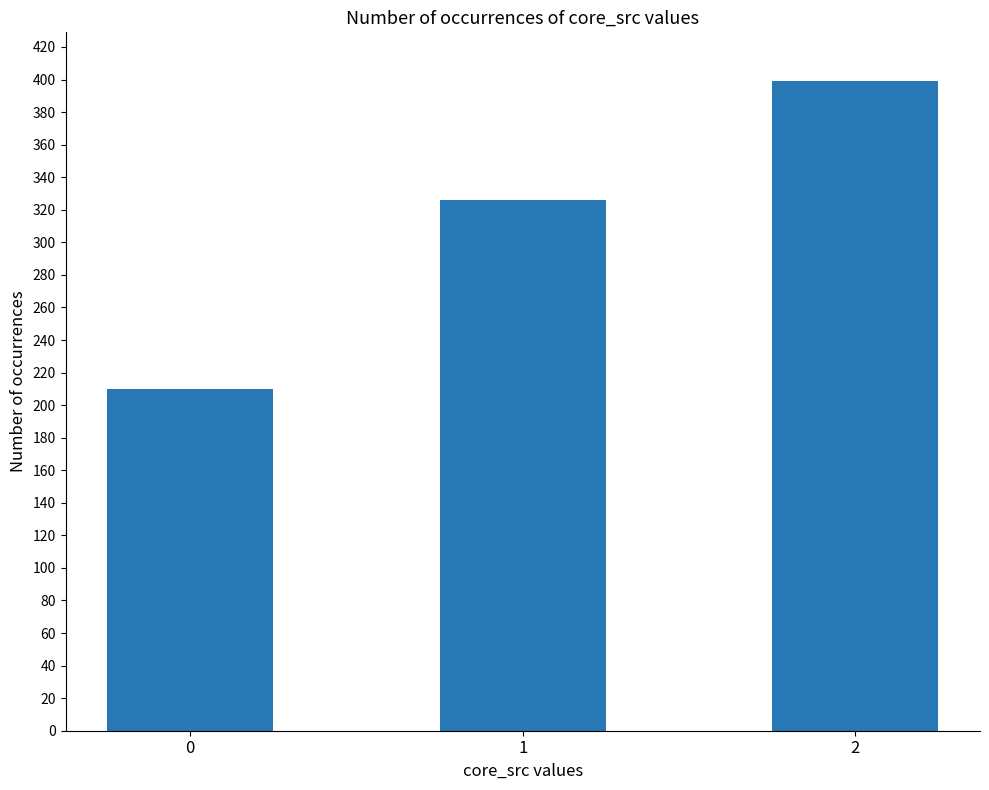

What is the sum of all values?

935